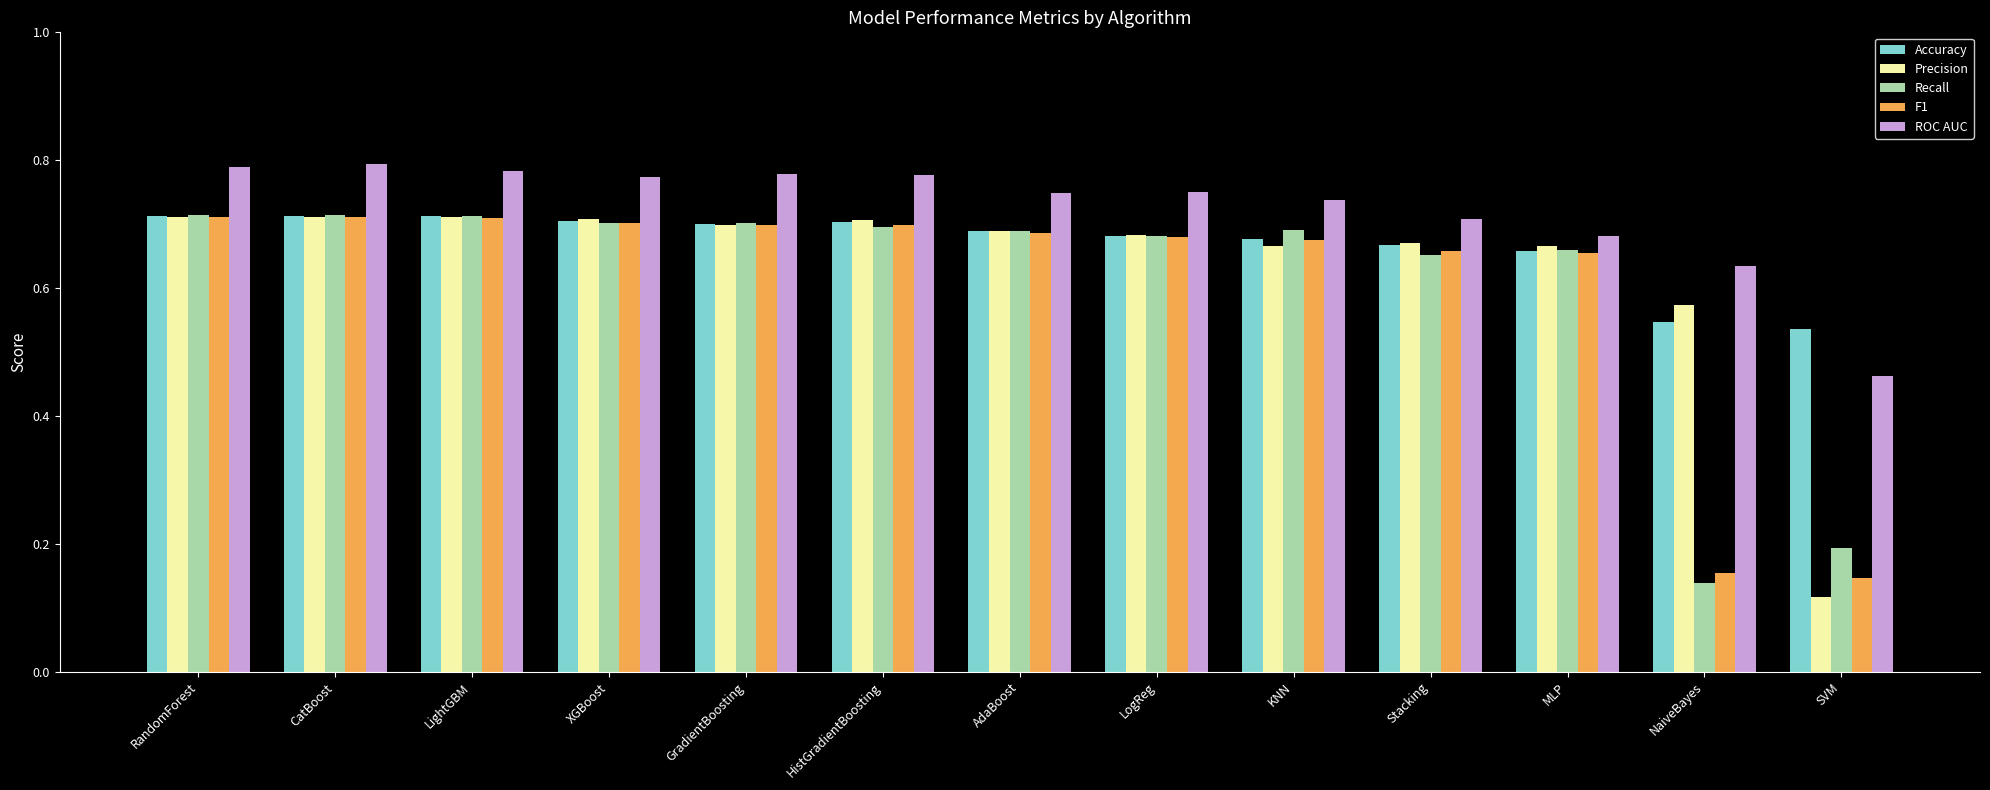

How many ROC AUC values are between 0 and 1?

13